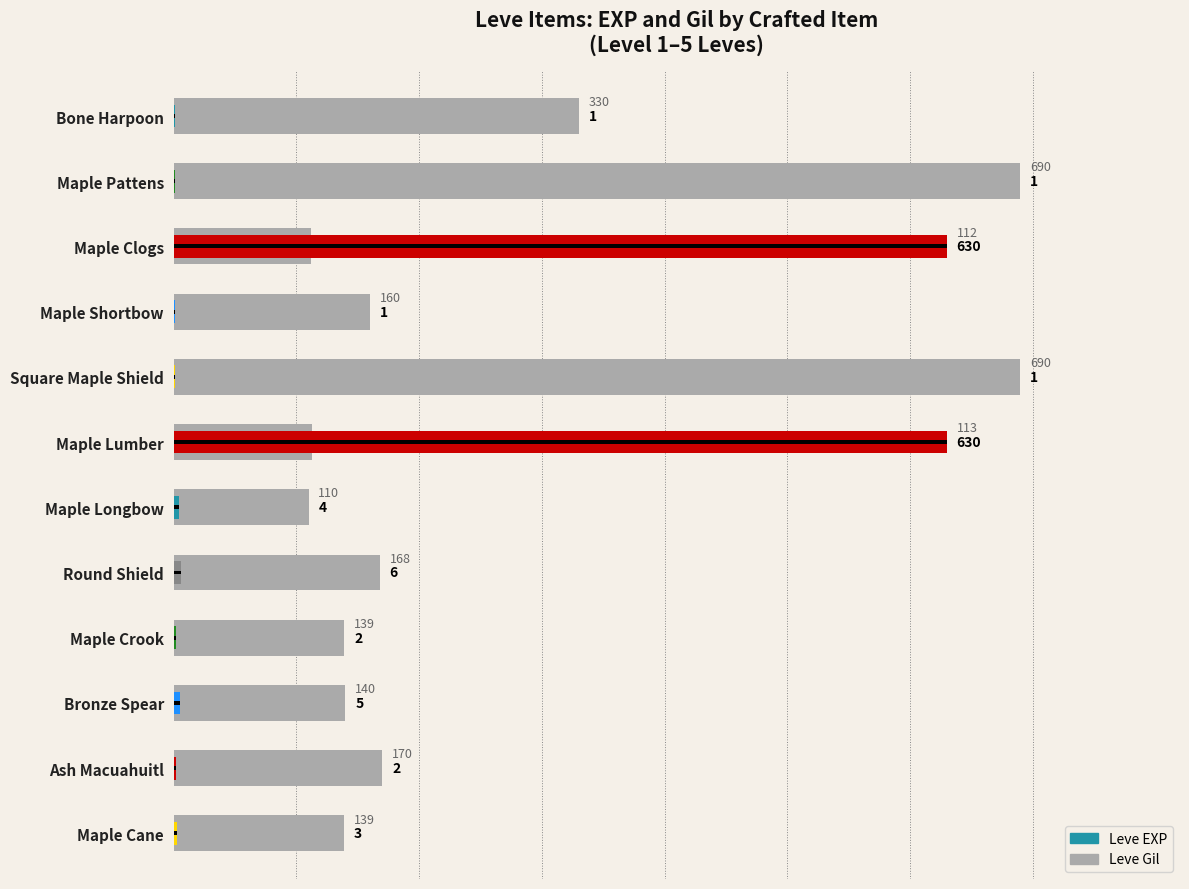

Reading right to left, what are all the values shown in this chart?

Leve Gil: 139	170	140	139	168	110	113	690	160	112	690	330
Leve EXP: 3	2	5	2	6	4	630	1	1	630	1	1